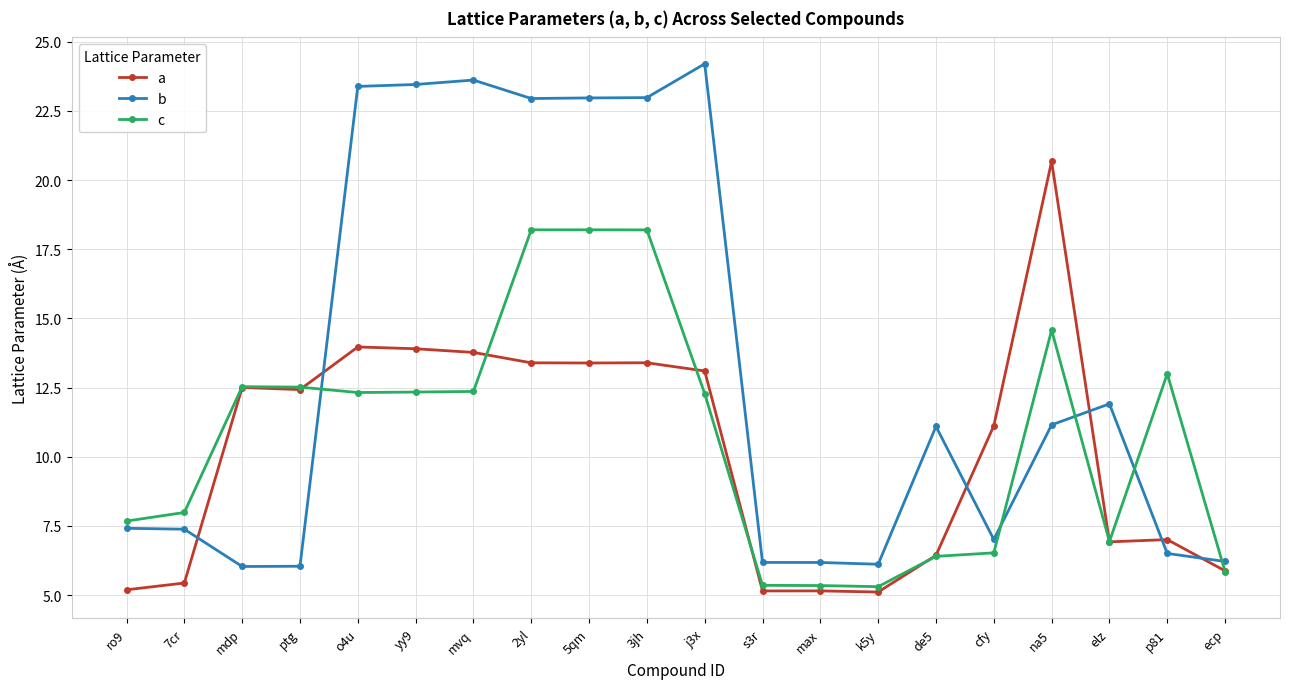

True or false: c has more than 1 interior local peaks.

True